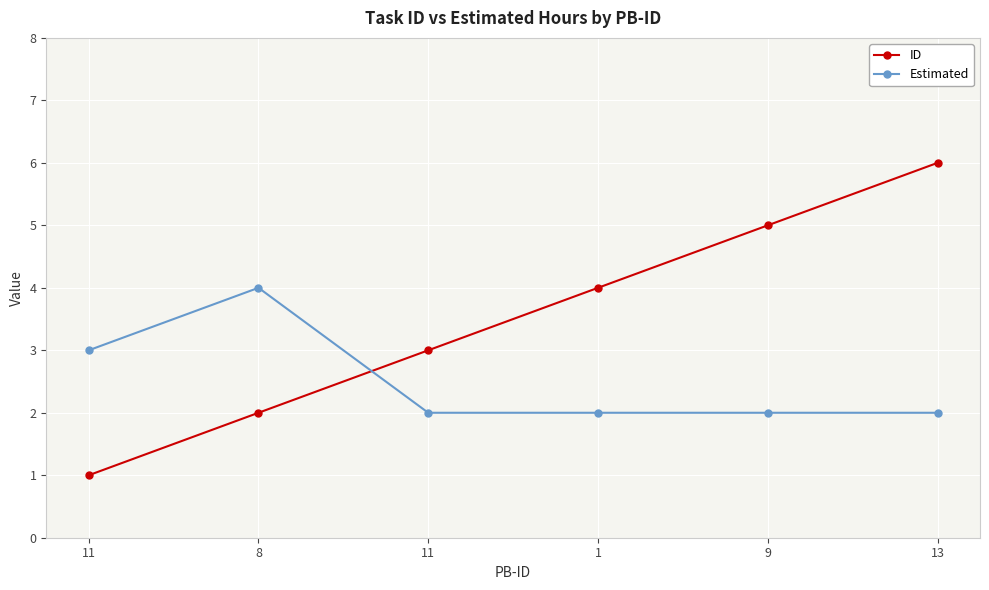

What is the spread (max minus min) of values at 9?

3